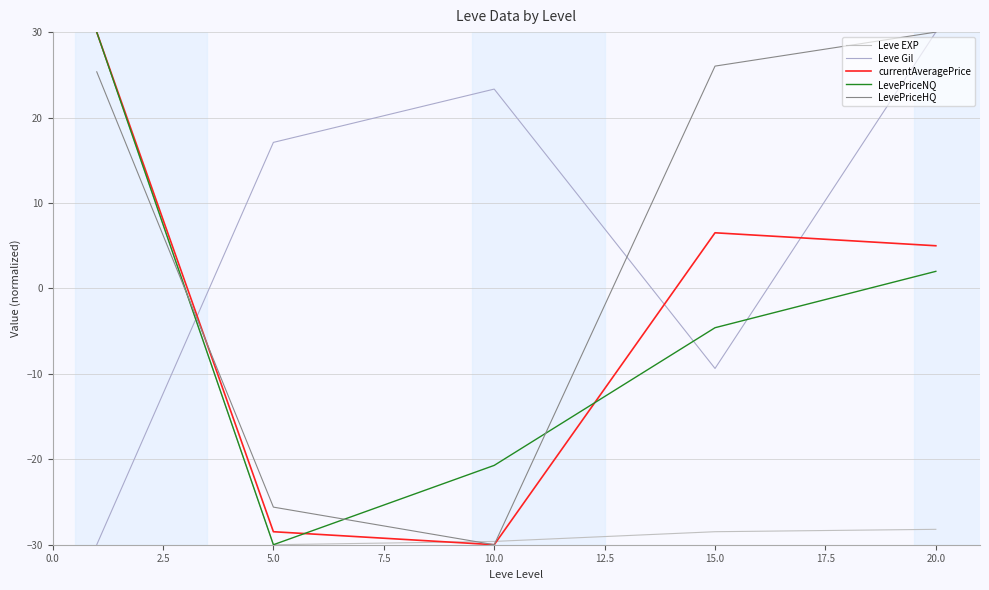

True or false: currentAveragePrice has more than 0 points higher than both neighbors.

True